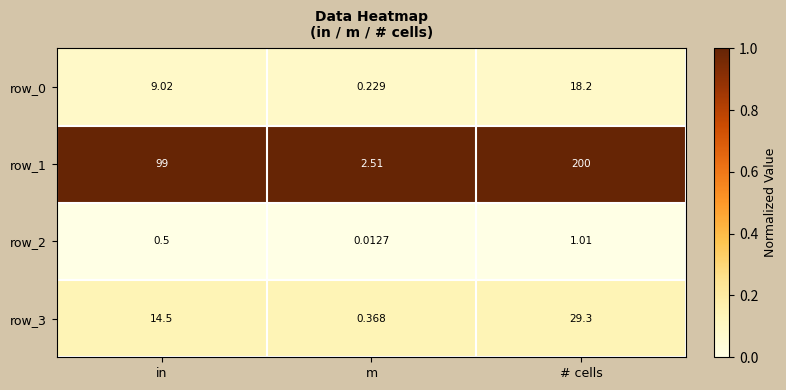

What is the spread (max minus min) of values at in?

98.5